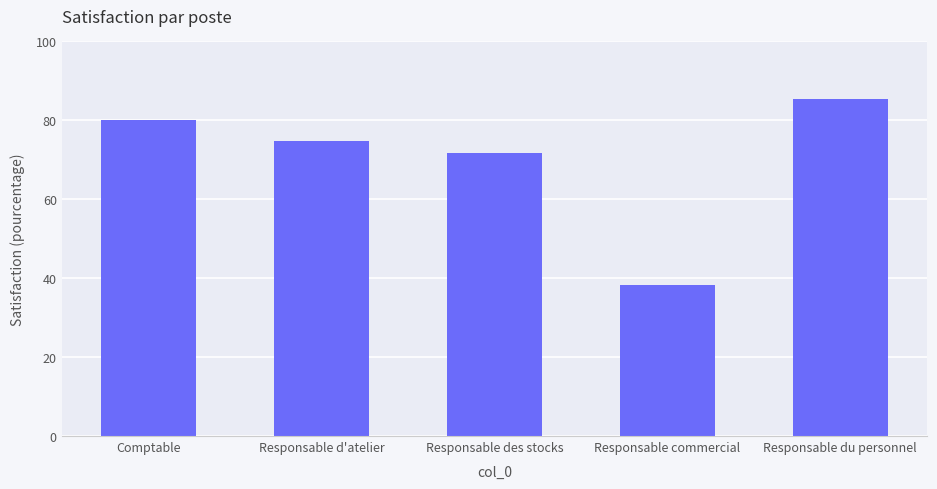

What is the average value?

70.1